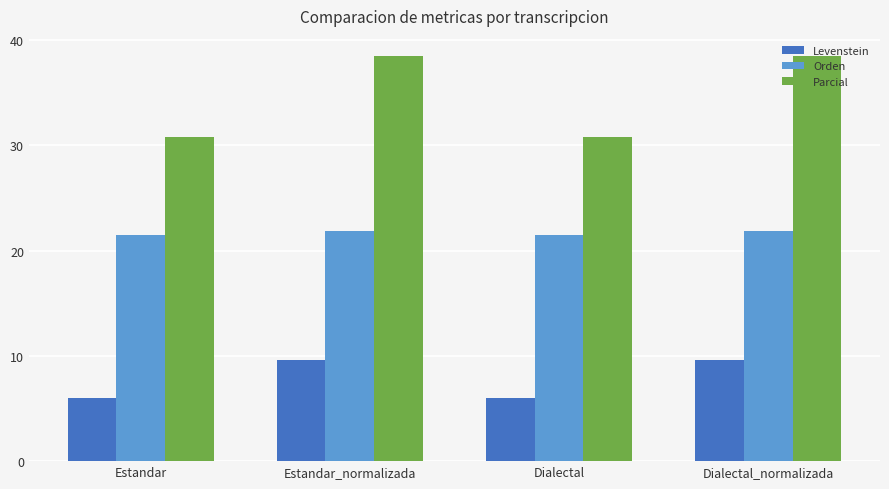

Rank the series by their maximum value, from highest to lowest.

Parcial, Orden, Levenstein